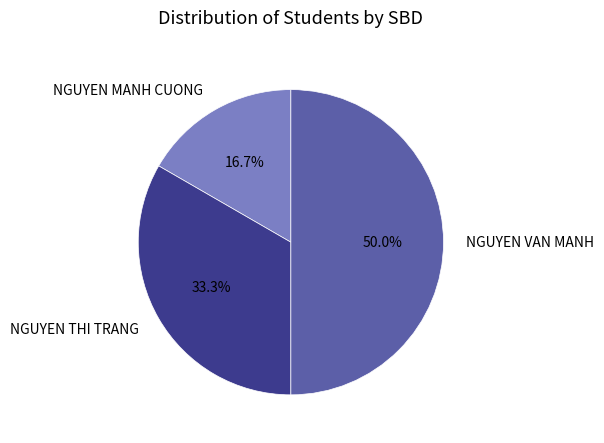

What percentage is NOT represented by NGUYEN VAN MANH?

50.0%